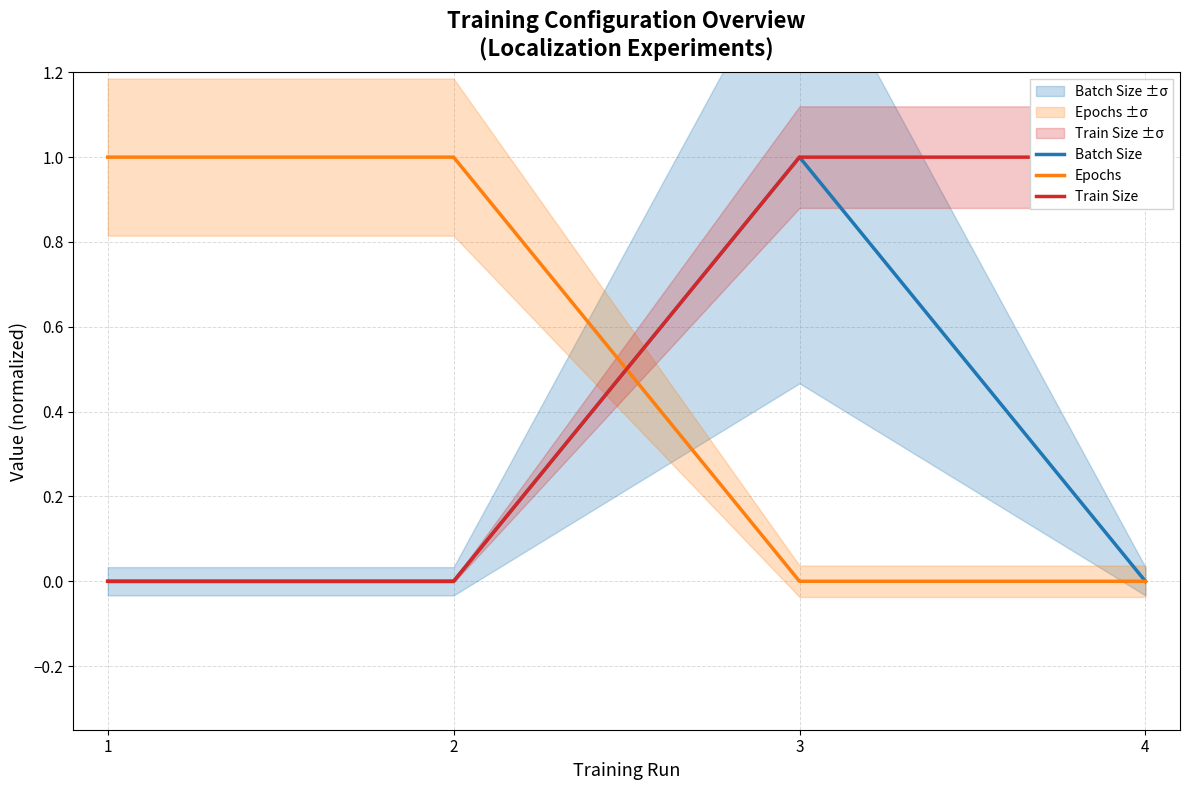

Is it true that Batch Size equals 1 at 3?

True